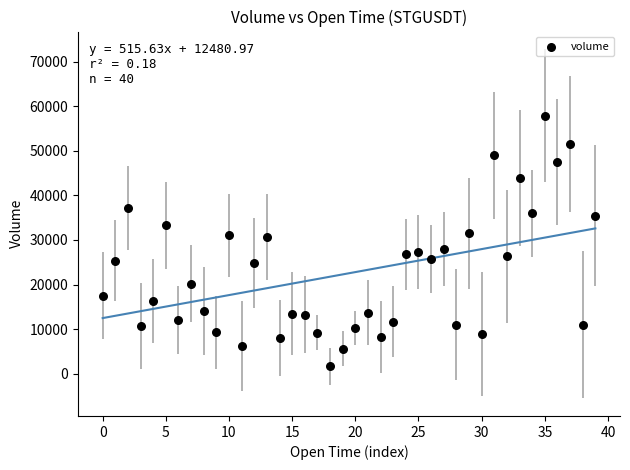

What is the range of Y values (max minus min)?

56206